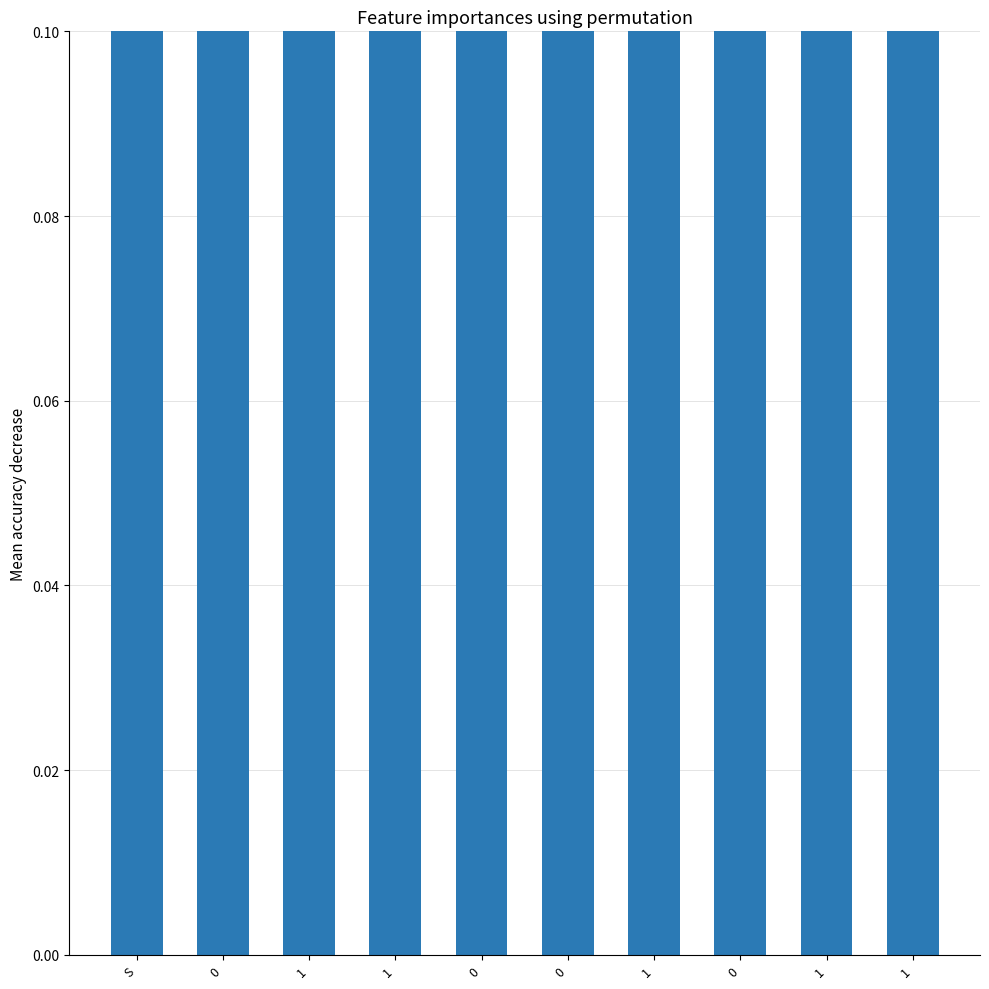

What is the greatest value displayed?

4